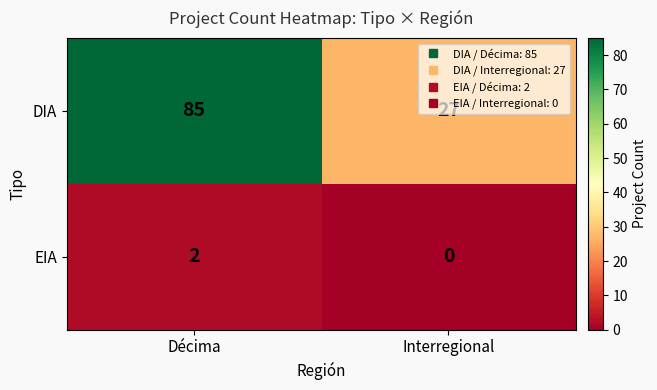

What is the sum of all DIA values?

112